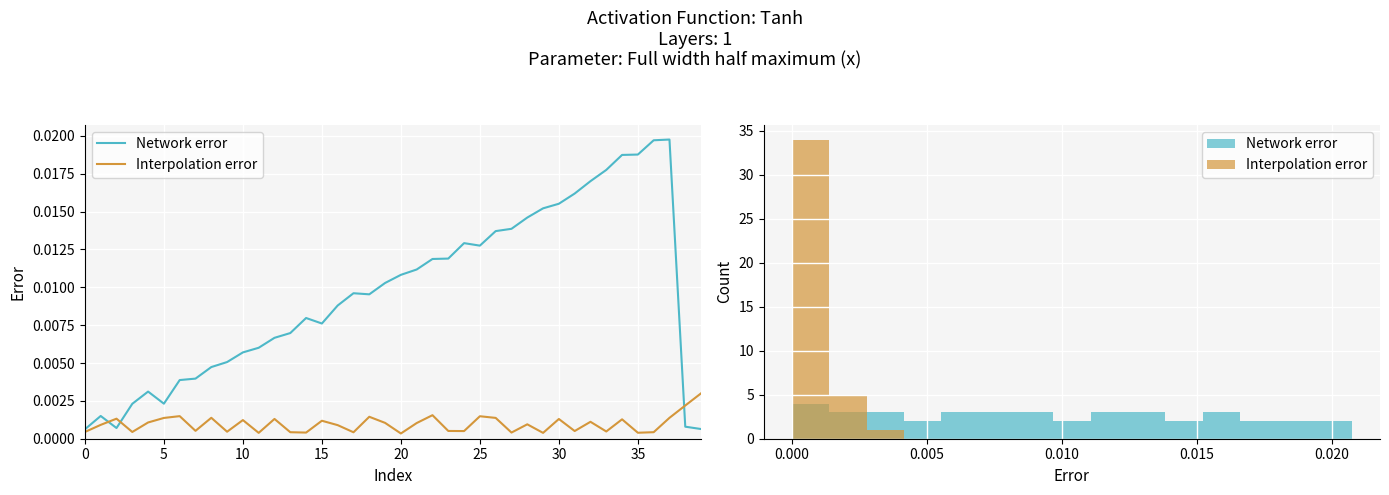

List the series in order of their overall mean, lowest first.

Interpolation error, Network error